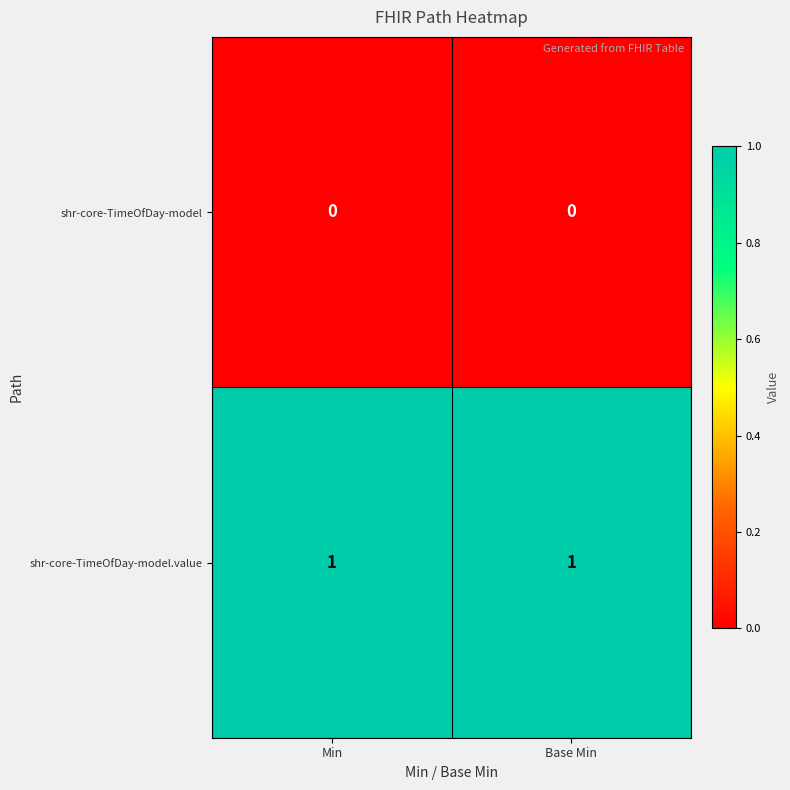

What is the total value across all series at Min?

1